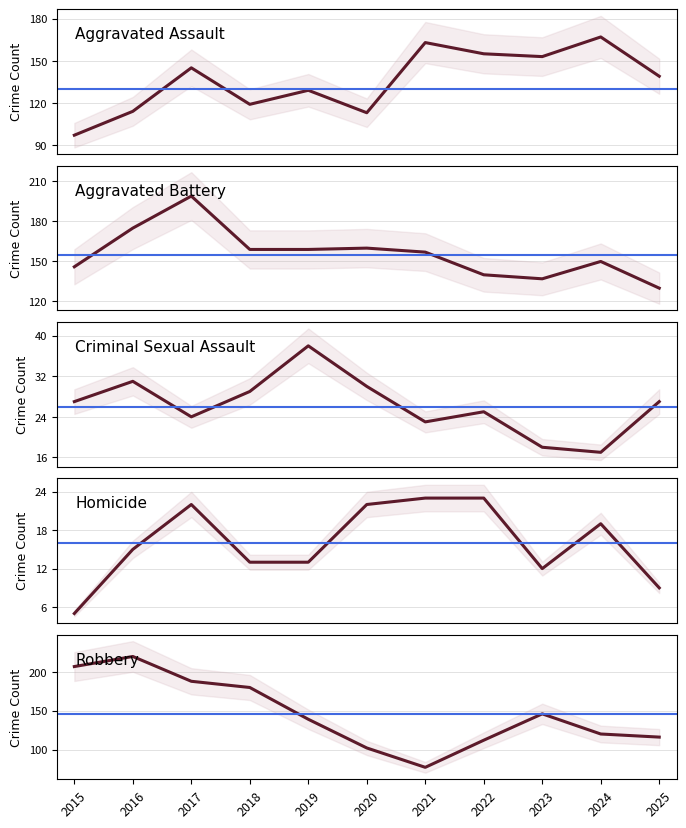

In Aggravated Assault, how many points are lower than both neighbors (excluding endpoints)?

3